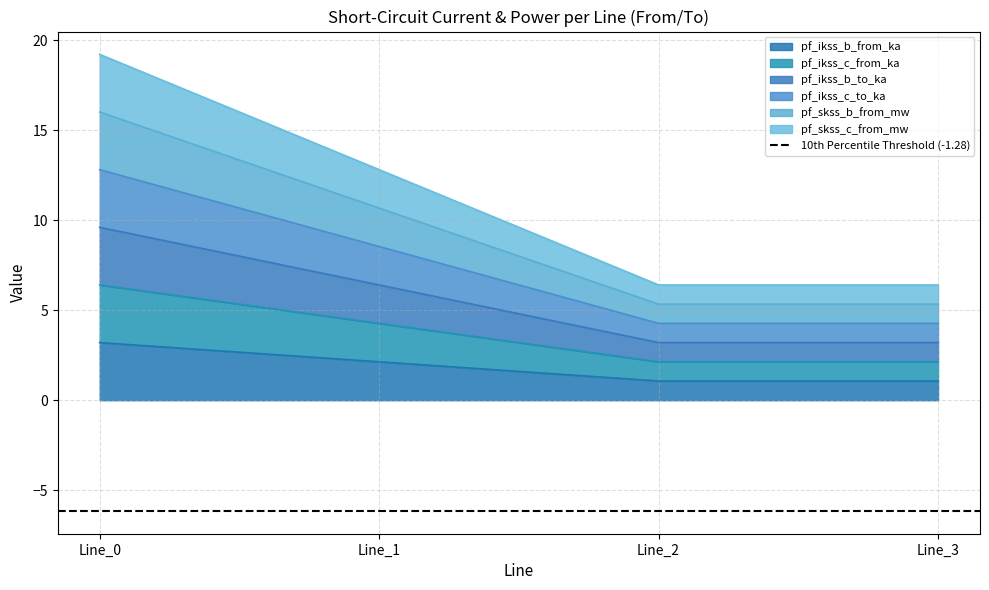

How many data points in pf_ikss_c_to_ka are above 8?

2